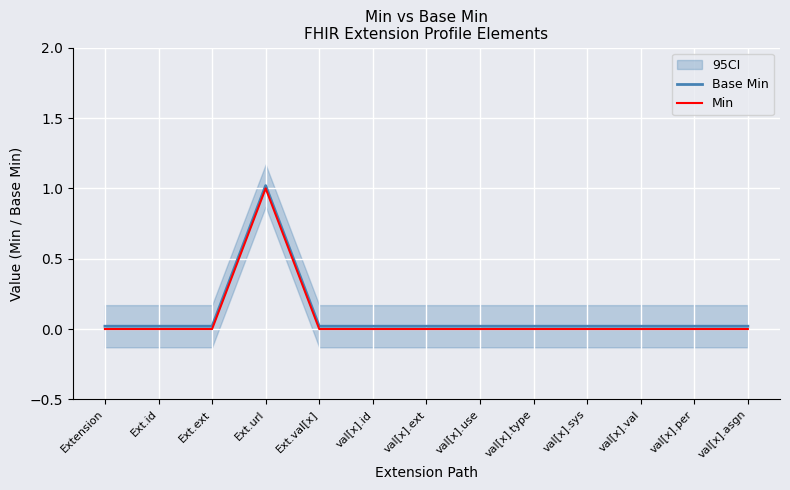

True or false: Min and Base Min intersect in this chart.

False